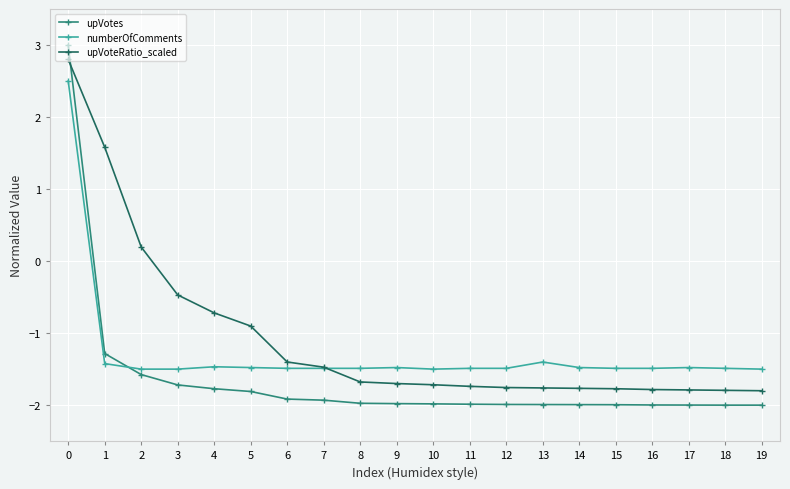

Which series changed the most between 0 and 15?

upVotes